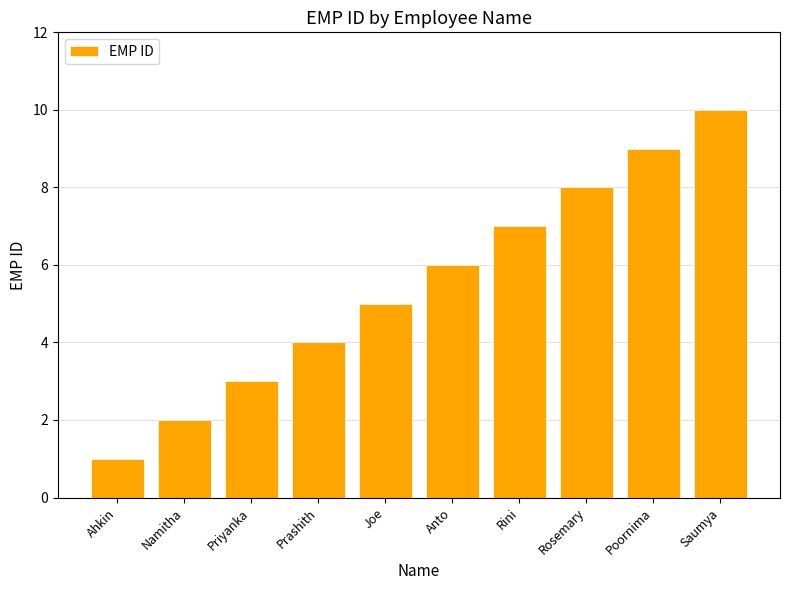

Does the chart contain stacked bars?

No